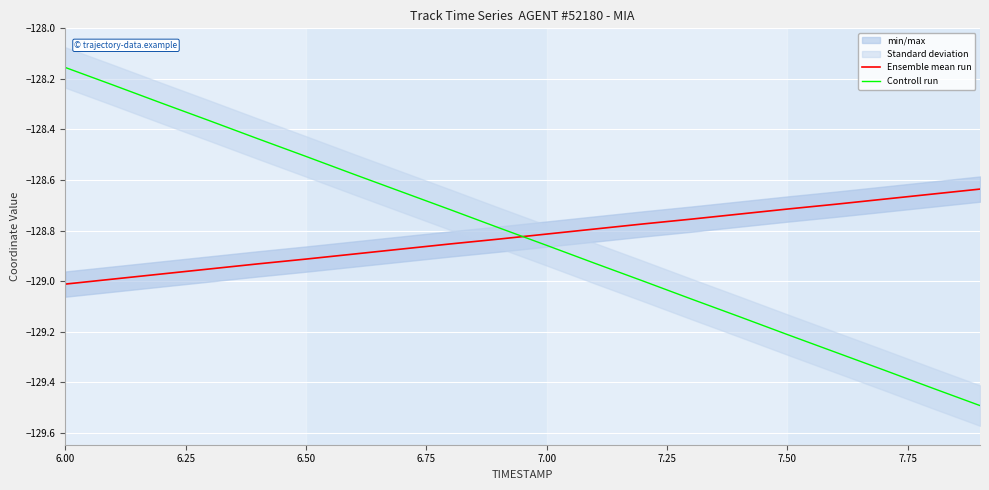

The value of Ensemble mean run at 6.50 is -128.9. True or false?

True